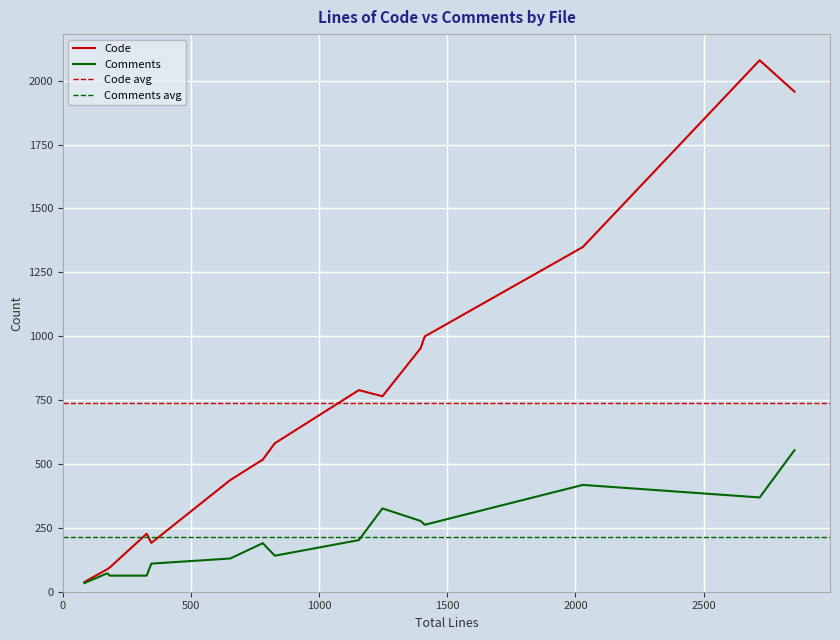

True or false: Code and Comments intersect in this chart.

False